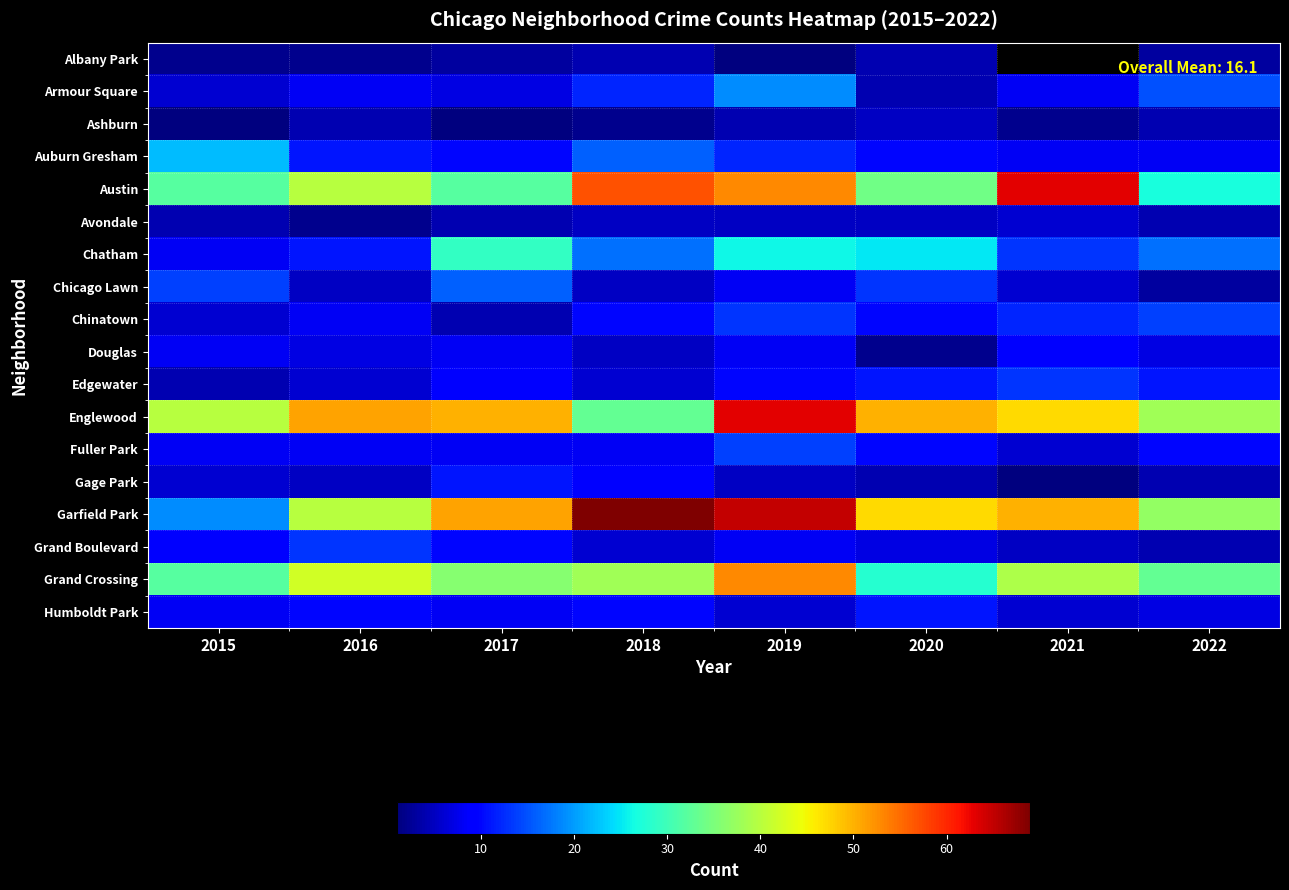

What is the approximate value of Gage Park at 2016?

5.0